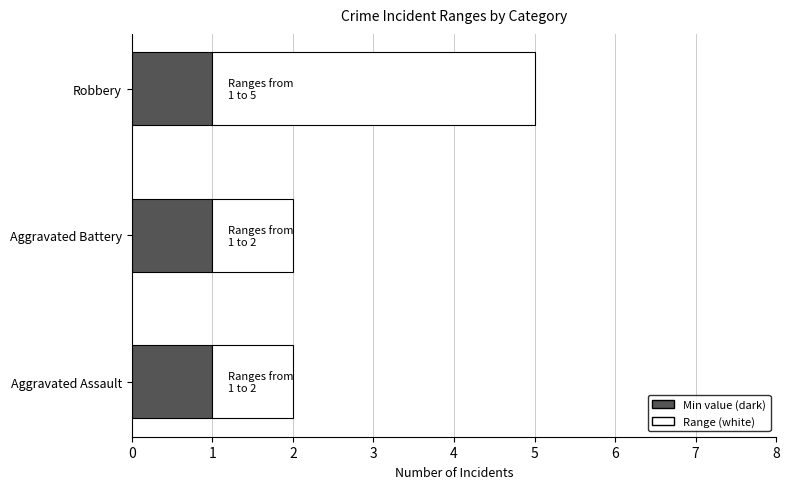

What is the difference between the maximum and second lowest values in the Robbery series?

4